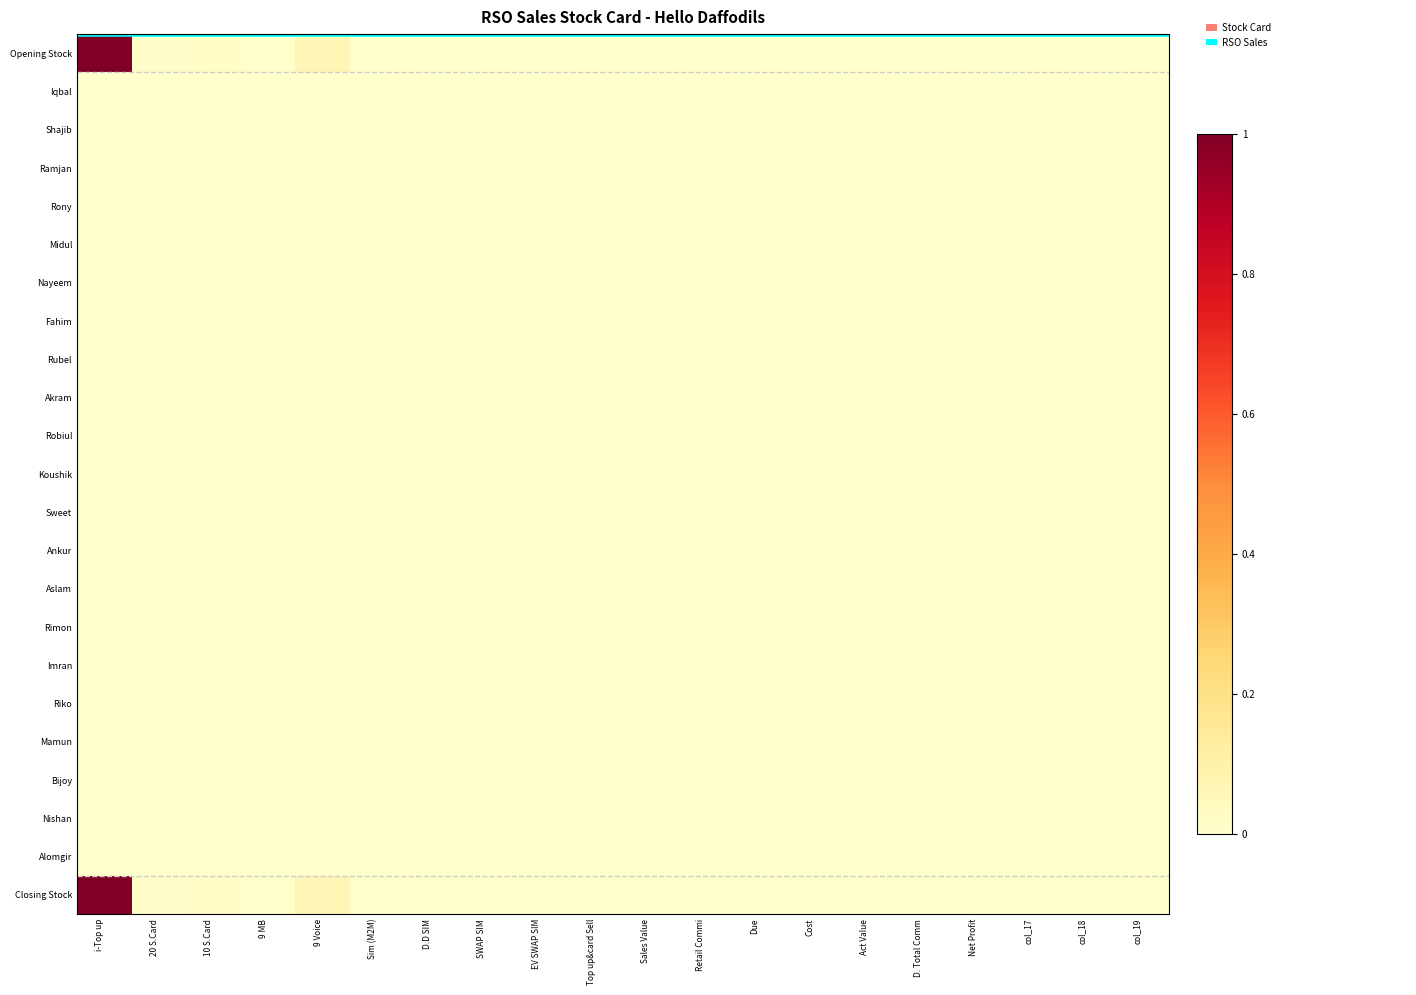

Reading right to left, list all the values displayed in this chart.

Opening Stock: col_19=0.0	col_18=0.0	col_17=0.0	Net Profit=0.0	D. Total Comm=0.0	Act Value=0.0	Cost=0.0	Due=0.0	Retail Commi=0.0	Sales Value=0.0	Top up&card Sell=0.0	EV SWAP SIM=0.0	SWAP SIM=0.0	D.D SIM=0.0	Sim (M2M)=0.0	9 Voice=0.1	9 MB=0.0	10 S.Card=0.0	20 S.Card=0.0	i-Top up=1.0
Iqbal: col_19=0.0	col_18=0.0	col_17=0.0	Net Profit=0.0	D. Total Comm=0.0	Act Value=0.0	Cost=0.0	Due=0.0	Retail Commi=0.0	Sales Value=0.0	Top up&card Sell=0.0	EV SWAP SIM=0.0	SWAP SIM=0.0	D.D SIM=0.0	Sim (M2M)=0.0	9 Voice=0.0	9 MB=0.0	10 S.Card=0.0	20 S.Card=0.0	i-Top up=0.0
Shajib: col_19=0.0	col_18=0.0	col_17=0.0	Net Profit=0.0	D. Total Comm=0.0	Act Value=0.0	Cost=0.0	Due=0.0	Retail Commi=0.0	Sales Value=0.0	Top up&card Sell=0.0	EV SWAP SIM=0.0	SWAP SIM=0.0	D.D SIM=0.0	Sim (M2M)=0.0	9 Voice=0.0	9 MB=0.0	10 S.Card=0.0	20 S.Card=0.0	i-Top up=0.0
Ramjan: col_19=0.0	col_18=0.0	col_17=0.0	Net Profit=0.0	D. Total Comm=0.0	Act Value=0.0	Cost=0.0	Due=0.0	Retail Commi=0.0	Sales Value=0.0	Top up&card Sell=0.0	EV SWAP SIM=0.0	SWAP SIM=0.0	D.D SIM=0.0	Sim (M2M)=0.0	9 Voice=0.0	9 MB=0.0	10 S.Card=0.0	20 S.Card=0.0	i-Top up=0.0
Rony: col_19=0.0	col_18=0.0	col_17=0.0	Net Profit=0.0	D. Total Comm=0.0	Act Value=0.0	Cost=0.0	Due=0.0	Retail Commi=0.0	Sales Value=0.0	Top up&card Sell=0.0	EV SWAP SIM=0.0	SWAP SIM=0.0	D.D SIM=0.0	Sim (M2M)=0.0	9 Voice=0.0	9 MB=0.0	10 S.Card=0.0	20 S.Card=0.0	i-Top up=0.0
Midul: col_19=0.0	col_18=0.0	col_17=0.0	Net Profit=0.0	D. Total Comm=0.0	Act Value=0.0	Cost=0.0	Due=0.0	Retail Commi=0.0	Sales Value=0.0	Top up&card Sell=0.0	EV SWAP SIM=0.0	SWAP SIM=0.0	D.D SIM=0.0	Sim (M2M)=0.0	9 Voice=0.0	9 MB=0.0	10 S.Card=0.0	20 S.Card=0.0	i-Top up=0.0
Nayeem: col_19=0.0	col_18=0.0	col_17=0.0	Net Profit=0.0	D. Total Comm=0.0	Act Value=0.0	Cost=0.0	Due=0.0	Retail Commi=0.0	Sales Value=0.0	Top up&card Sell=0.0	EV SWAP SIM=0.0	SWAP SIM=0.0	D.D SIM=0.0	Sim (M2M)=0.0	9 Voice=0.0	9 MB=0.0	10 S.Card=0.0	20 S.Card=0.0	i-Top up=0.0
Fahim: col_19=0.0	col_18=0.0	col_17=0.0	Net Profit=0.0	D. Total Comm=0.0	Act Value=0.0	Cost=0.0	Due=0.0	Retail Commi=0.0	Sales Value=0.0	Top up&card Sell=0.0	EV SWAP SIM=0.0	SWAP SIM=0.0	D.D SIM=0.0	Sim (M2M)=0.0	9 Voice=0.0	9 MB=0.0	10 S.Card=0.0	20 S.Card=0.0	i-Top up=0.0
Rubel: col_19=0.0	col_18=0.0	col_17=0.0	Net Profit=0.0	D. Total Comm=0.0	Act Value=0.0	Cost=0.0	Due=0.0	Retail Commi=0.0	Sales Value=0.0	Top up&card Sell=0.0	EV SWAP SIM=0.0	SWAP SIM=0.0	D.D SIM=0.0	Sim (M2M)=0.0	9 Voice=0.0	9 MB=0.0	10 S.Card=0.0	20 S.Card=0.0	i-Top up=0.0
Akram: col_19=0.0	col_18=0.0	col_17=0.0	Net Profit=0.0	D. Total Comm=0.0	Act Value=0.0	Cost=0.0	Due=0.0	Retail Commi=0.0	Sales Value=0.0	Top up&card Sell=0.0	EV SWAP SIM=0.0	SWAP SIM=0.0	D.D SIM=0.0	Sim (M2M)=0.0	9 Voice=0.0	9 MB=0.0	10 S.Card=0.0	20 S.Card=0.0	i-Top up=0.0
Robiul: col_19=0.0	col_18=0.0	col_17=0.0	Net Profit=0.0	D. Total Comm=0.0	Act Value=0.0	Cost=0.0	Due=0.0	Retail Commi=0.0	Sales Value=0.0	Top up&card Sell=0.0	EV SWAP SIM=0.0	SWAP SIM=0.0	D.D SIM=0.0	Sim (M2M)=0.0	9 Voice=0.0	9 MB=0.0	10 S.Card=0.0	20 S.Card=0.0	i-Top up=0.0
Koushik: col_19=0.0	col_18=0.0	col_17=0.0	Net Profit=0.0	D. Total Comm=0.0	Act Value=0.0	Cost=0.0	Due=0.0	Retail Commi=0.0	Sales Value=0.0	Top up&card Sell=0.0	EV SWAP SIM=0.0	SWAP SIM=0.0	D.D SIM=0.0	Sim (M2M)=0.0	9 Voice=0.0	9 MB=0.0	10 S.Card=0.0	20 S.Card=0.0	i-Top up=0.0
Sweet: col_19=0.0	col_18=0.0	col_17=0.0	Net Profit=0.0	D. Total Comm=0.0	Act Value=0.0	Cost=0.0	Due=0.0	Retail Commi=0.0	Sales Value=0.0	Top up&card Sell=0.0	EV SWAP SIM=0.0	SWAP SIM=0.0	D.D SIM=0.0	Sim (M2M)=0.0	9 Voice=0.0	9 MB=0.0	10 S.Card=0.0	20 S.Card=0.0	i-Top up=0.0
Ankur: col_19=0.0	col_18=0.0	col_17=0.0	Net Profit=0.0	D. Total Comm=0.0	Act Value=0.0	Cost=0.0	Due=0.0	Retail Commi=0.0	Sales Value=0.0	Top up&card Sell=0.0	EV SWAP SIM=0.0	SWAP SIM=0.0	D.D SIM=0.0	Sim (M2M)=0.0	9 Voice=0.0	9 MB=0.0	10 S.Card=0.0	20 S.Card=0.0	i-Top up=0.0
Aslam: col_19=0.0	col_18=0.0	col_17=0.0	Net Profit=0.0	D. Total Comm=0.0	Act Value=0.0	Cost=0.0	Due=0.0	Retail Commi=0.0	Sales Value=0.0	Top up&card Sell=0.0	EV SWAP SIM=0.0	SWAP SIM=0.0	D.D SIM=0.0	Sim (M2M)=0.0	9 Voice=0.0	9 MB=0.0	10 S.Card=0.0	20 S.Card=0.0	i-Top up=0.0
Rimon: col_19=0.0	col_18=0.0	col_17=0.0	Net Profit=0.0	D. Total Comm=0.0	Act Value=0.0	Cost=0.0	Due=0.0	Retail Commi=0.0	Sales Value=0.0	Top up&card Sell=0.0	EV SWAP SIM=0.0	SWAP SIM=0.0	D.D SIM=0.0	Sim (M2M)=0.0	9 Voice=0.0	9 MB=0.0	10 S.Card=0.0	20 S.Card=0.0	i-Top up=0.0
Imran: col_19=0.0	col_18=0.0	col_17=0.0	Net Profit=0.0	D. Total Comm=0.0	Act Value=0.0	Cost=0.0	Due=0.0	Retail Commi=0.0	Sales Value=0.0	Top up&card Sell=0.0	EV SWAP SIM=0.0	SWAP SIM=0.0	D.D SIM=0.0	Sim (M2M)=0.0	9 Voice=0.0	9 MB=0.0	10 S.Card=0.0	20 S.Card=0.0	i-Top up=0.0
Riko: col_19=0.0	col_18=0.0	col_17=0.0	Net Profit=0.0	D. Total Comm=0.0	Act Value=0.0	Cost=0.0	Due=0.0	Retail Commi=0.0	Sales Value=0.0	Top up&card Sell=0.0	EV SWAP SIM=0.0	SWAP SIM=0.0	D.D SIM=0.0	Sim (M2M)=0.0	9 Voice=0.0	9 MB=0.0	10 S.Card=0.0	20 S.Card=0.0	i-Top up=0.0
Mamun: col_19=0.0	col_18=0.0	col_17=0.0	Net Profit=0.0	D. Total Comm=0.0	Act Value=0.0	Cost=0.0	Due=0.0	Retail Commi=0.0	Sales Value=0.0	Top up&card Sell=0.0	EV SWAP SIM=0.0	SWAP SIM=0.0	D.D SIM=0.0	Sim (M2M)=0.0	9 Voice=0.0	9 MB=0.0	10 S.Card=0.0	20 S.Card=0.0	i-Top up=0.0
Bijoy: col_19=0.0	col_18=0.0	col_17=0.0	Net Profit=0.0	D. Total Comm=0.0	Act Value=0.0	Cost=0.0	Due=0.0	Retail Commi=0.0	Sales Value=0.0	Top up&card Sell=0.0	EV SWAP SIM=0.0	SWAP SIM=0.0	D.D SIM=0.0	Sim (M2M)=0.0	9 Voice=0.0	9 MB=0.0	10 S.Card=0.0	20 S.Card=0.0	i-Top up=0.0
Nishan: col_19=0.0	col_18=0.0	col_17=0.0	Net Profit=0.0	D. Total Comm=0.0	Act Value=0.0	Cost=0.0	Due=0.0	Retail Commi=0.0	Sales Value=0.0	Top up&card Sell=0.0	EV SWAP SIM=0.0	SWAP SIM=0.0	D.D SIM=0.0	Sim (M2M)=0.0	9 Voice=0.0	9 MB=0.0	10 S.Card=0.0	20 S.Card=0.0	i-Top up=0.0
Alomgir: col_19=0.0	col_18=0.0	col_17=0.0	Net Profit=0.0	D. Total Comm=0.0	Act Value=0.0	Cost=0.0	Due=0.0	Retail Commi=0.0	Sales Value=0.0	Top up&card Sell=0.0	EV SWAP SIM=0.0	SWAP SIM=0.0	D.D SIM=0.0	Sim (M2M)=0.0	9 Voice=0.0	9 MB=0.0	10 S.Card=0.0	20 S.Card=0.0	i-Top up=0.0
Closing Stock: col_19=0.0	col_18=0.0	col_17=0.0	Net Profit=0.0	D. Total Comm=0.0	Act Value=0.0	Cost=0.0	Due=0.0	Retail Commi=0.0	Sales Value=0.0	Top up&card Sell=0.0	EV SWAP SIM=0.0	SWAP SIM=0.0	D.D SIM=0.0	Sim (M2M)=0.0	9 Voice=0.1	9 MB=0.0	10 S.Card=0.0	20 S.Card=0.0	i-Top up=1.0